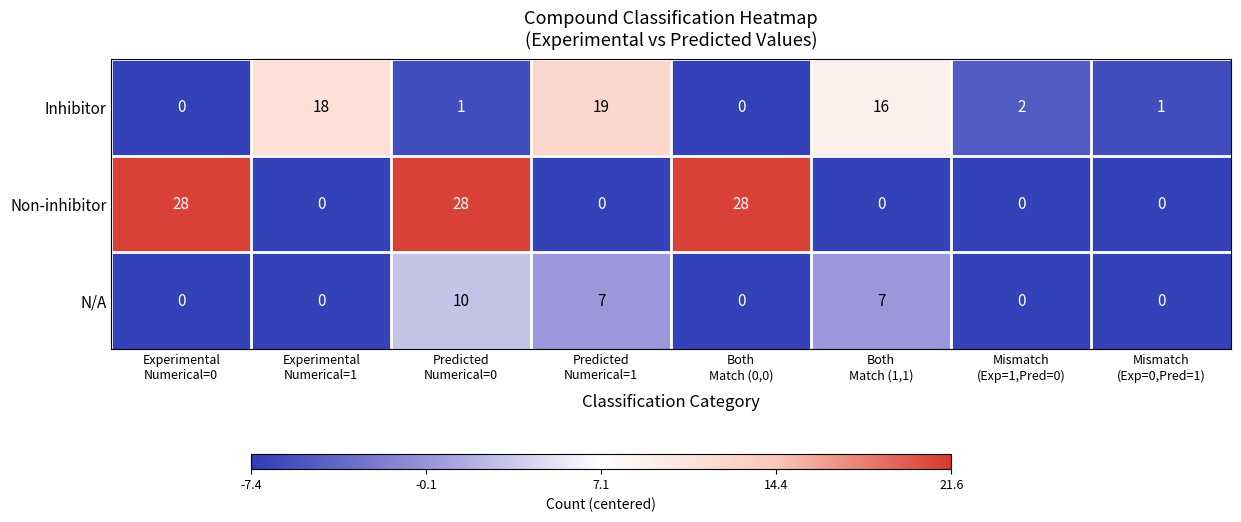

Rank the series by their average value, from highest to lowest.

Non-inhibitor, Inhibitor, N/A